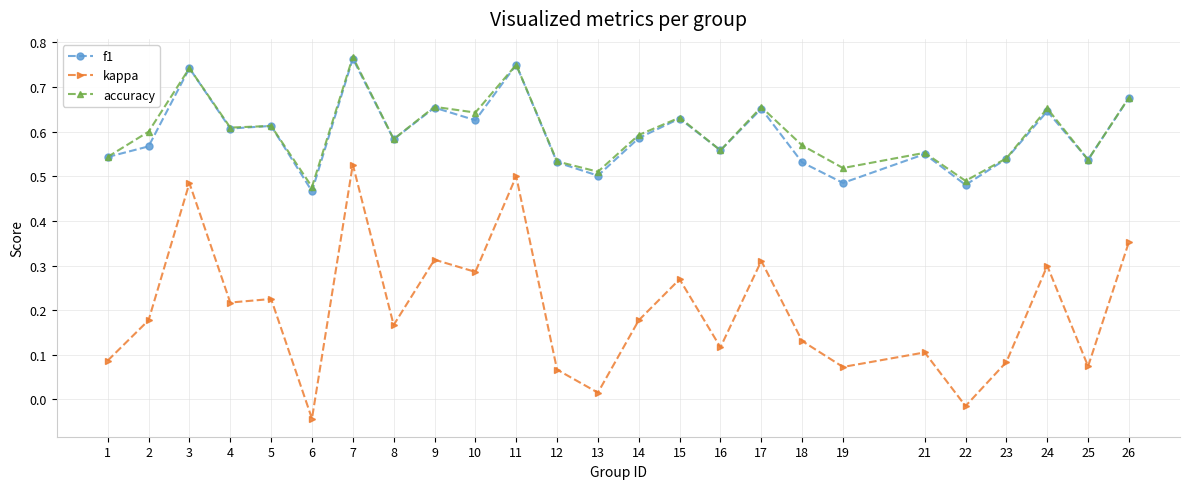

True or false: accuracy has more than 1 interior local peaks.

True